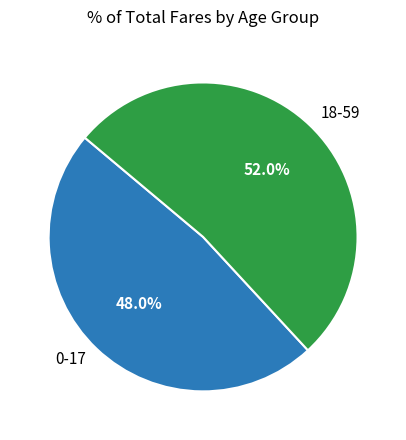

Is there a majority slice in this chart?

Yes